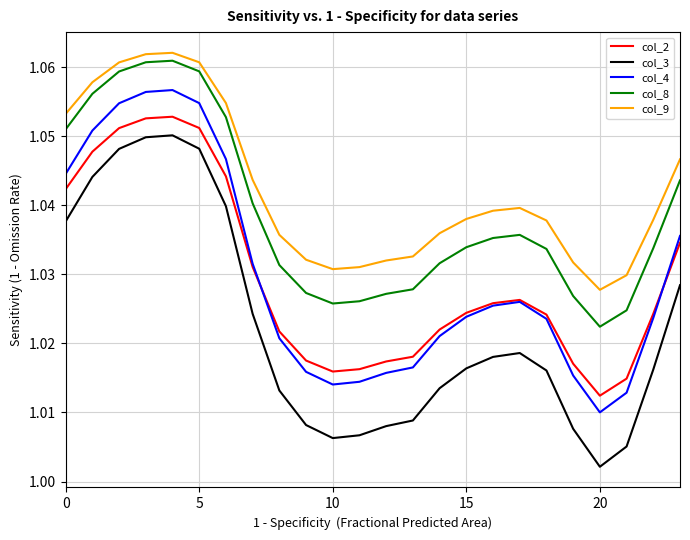

True or false: col_2 and col_3 intersect in this chart.

False